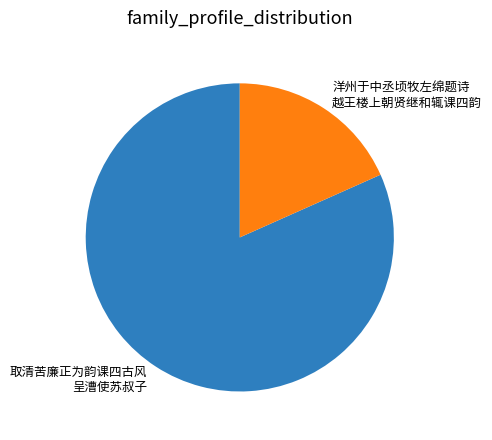

Combined, do 洋州于中丞顷牧左绵题诗 越王楼上朝贤继和辄课四韵 and 取清苦廉正为韵课四古风 呈漕使苏叔子 account for over 50%?

Yes